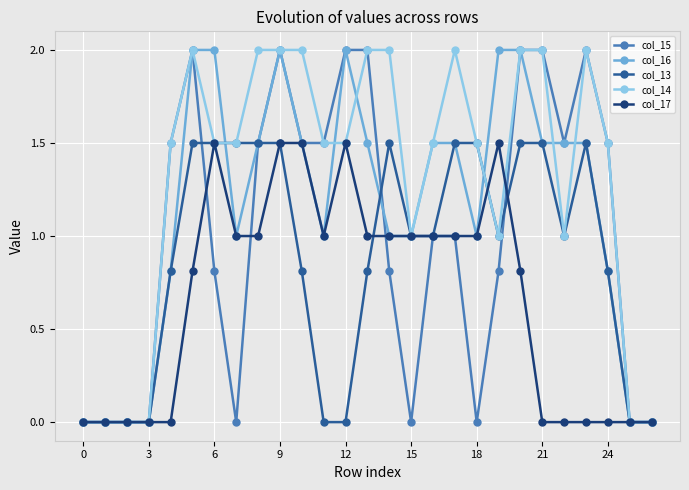

What is the maximum value shown in the chart?

2.0